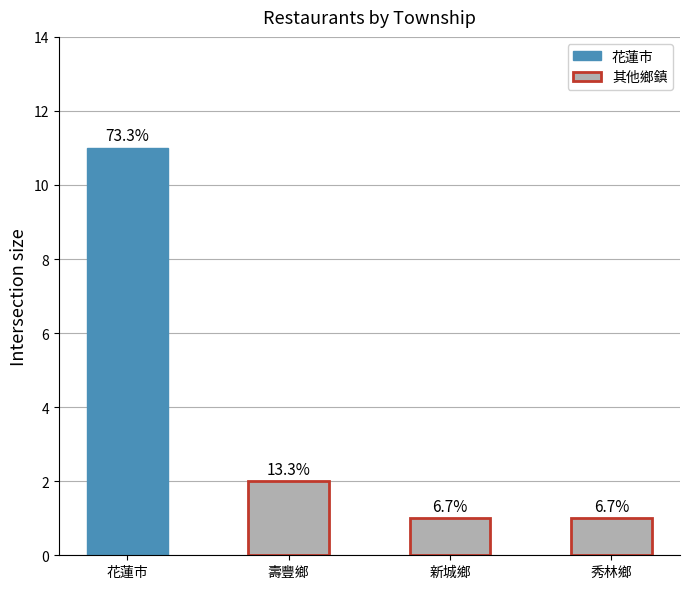

What is the sum of all values?

15